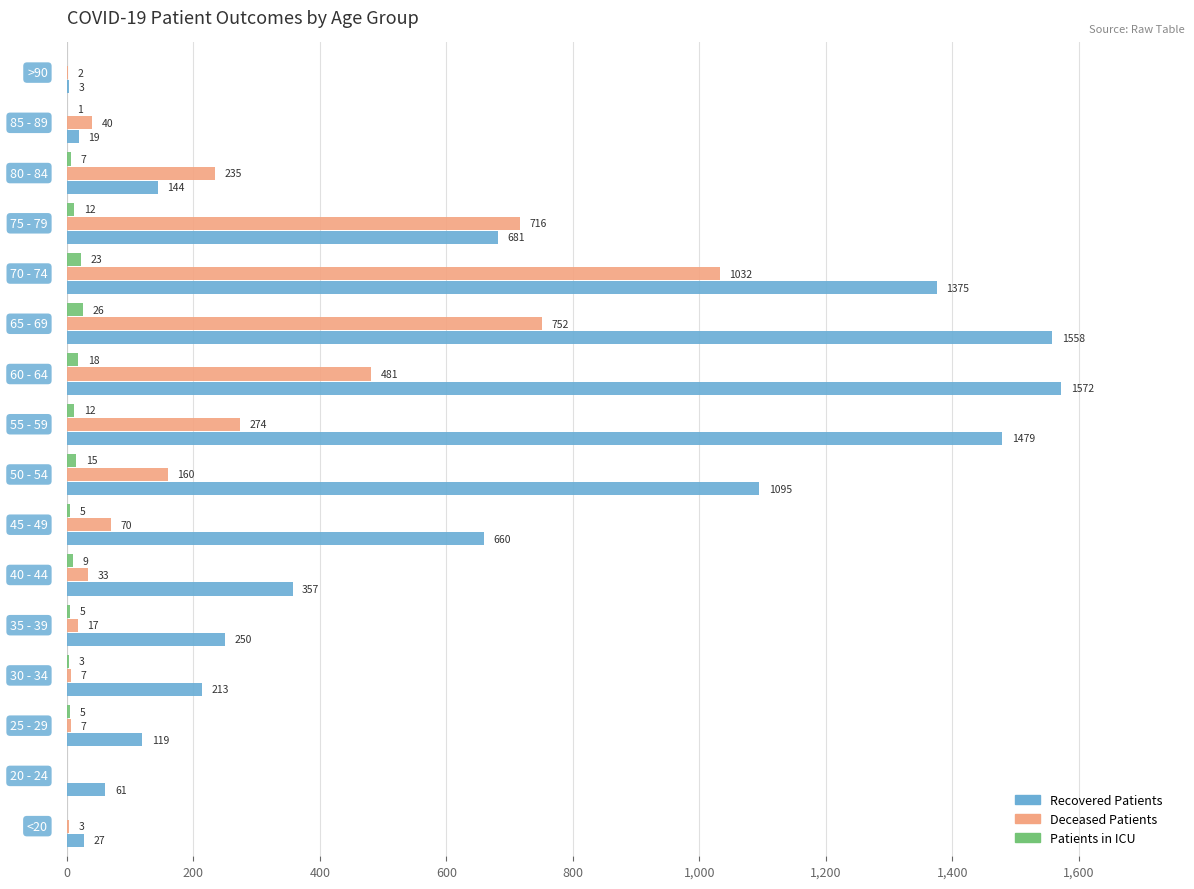

What is the maximum value shown in the chart?

1572